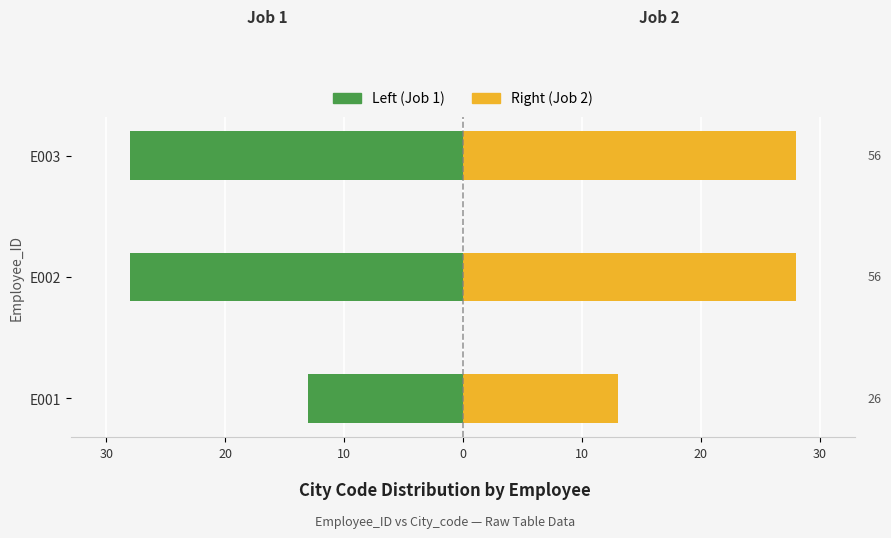

What is the sum of the Left (Job 1) values at E003 and E002?

-56